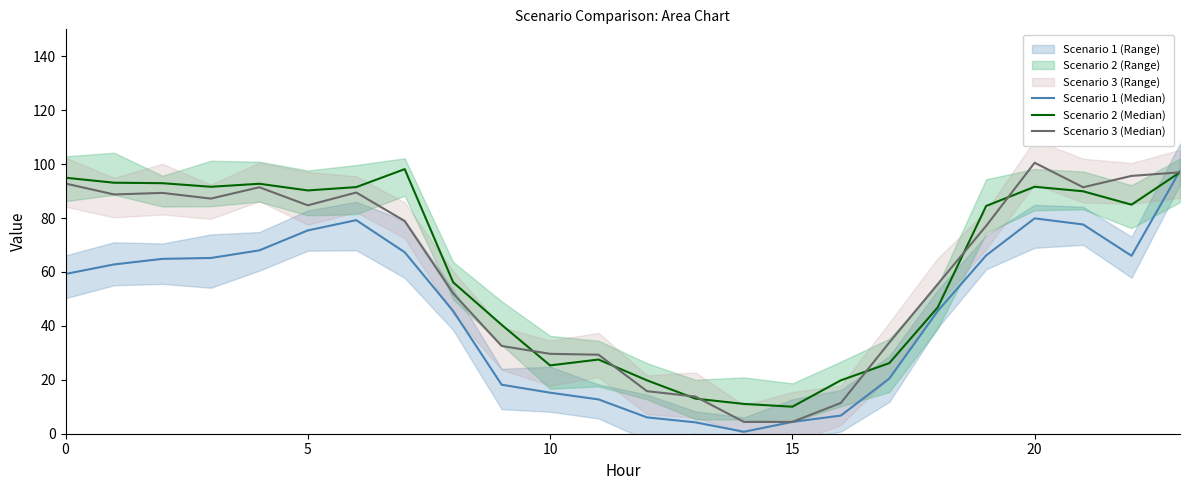

Is it true that Scenario 3 (Median) equals 120.9 at 7?

False